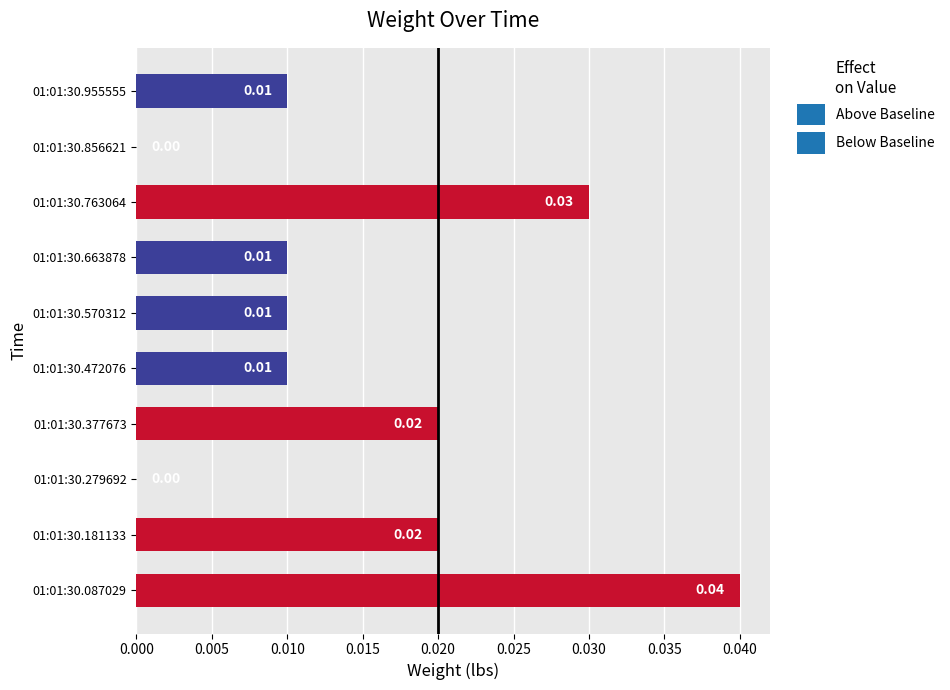

Which has a higher value, 01:01:30.087029 or 01:01:30.279692?

01:01:30.087029